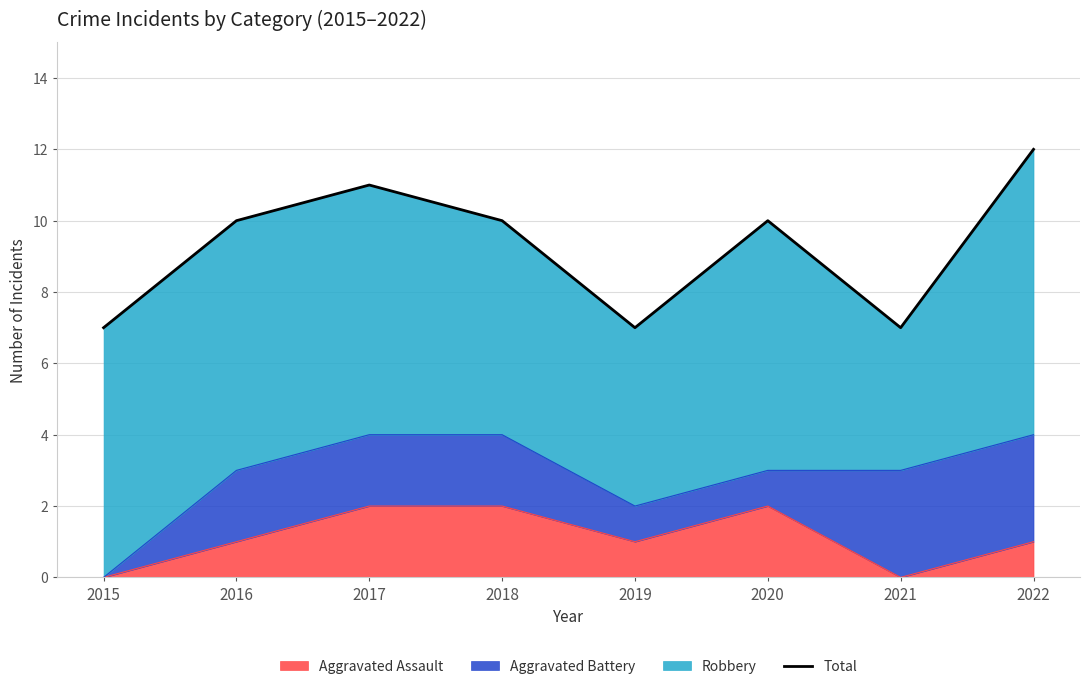

What is the ratio of the value at 2021 to the value at 2016?

0.7